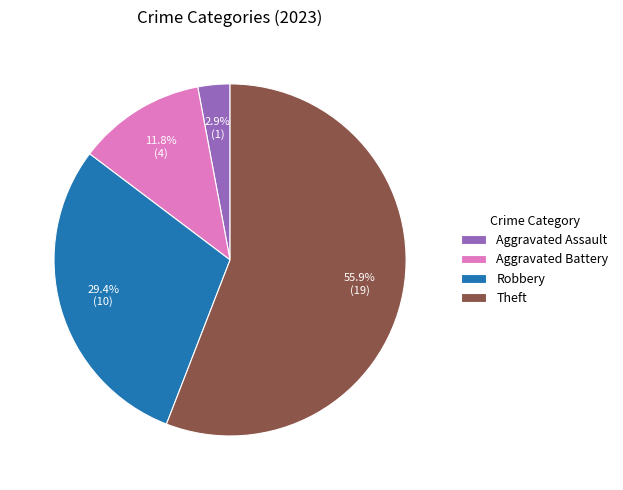

Which category has the smallest portion of the pie?

Aggravated Assault